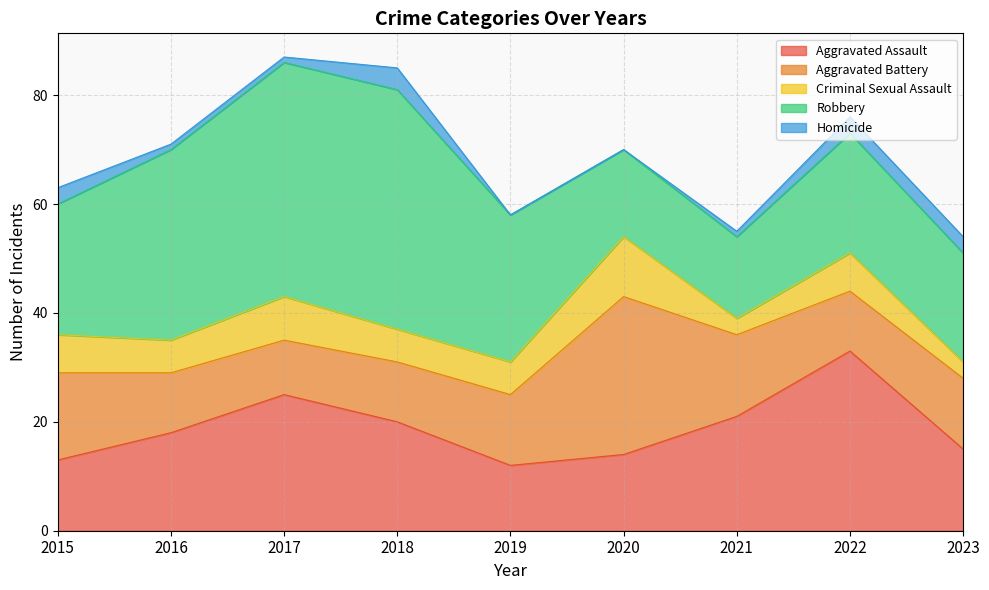

The value of Criminal Sexual Assault at 2015 is 12. True or false?

False